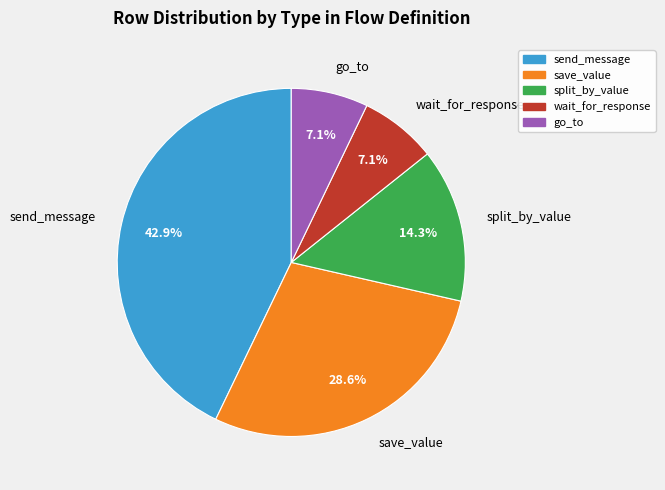

Does any single category account for the majority?

No